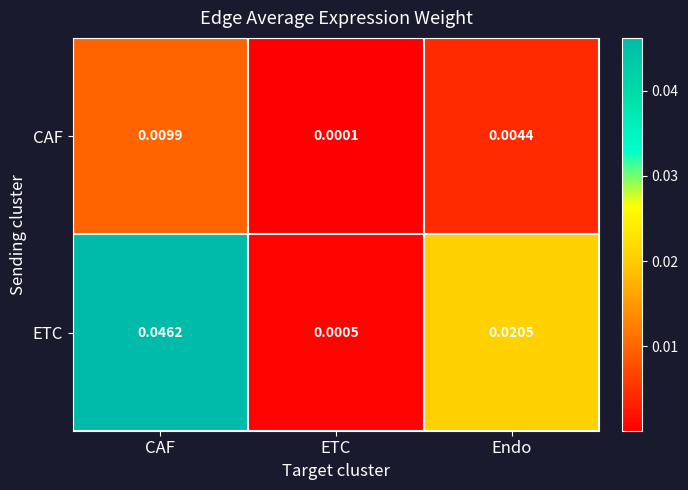

At which category is the sum across all series the highest?

CAF